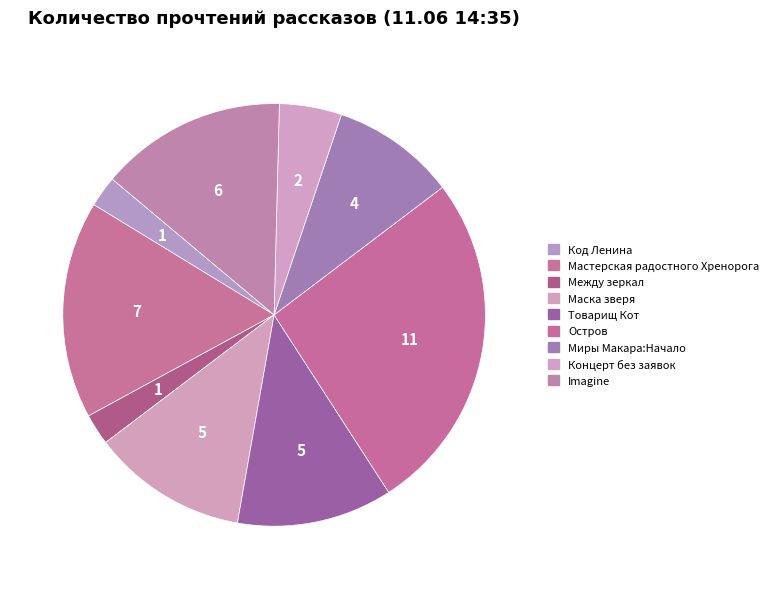

How many slices are in this pie chart?

9